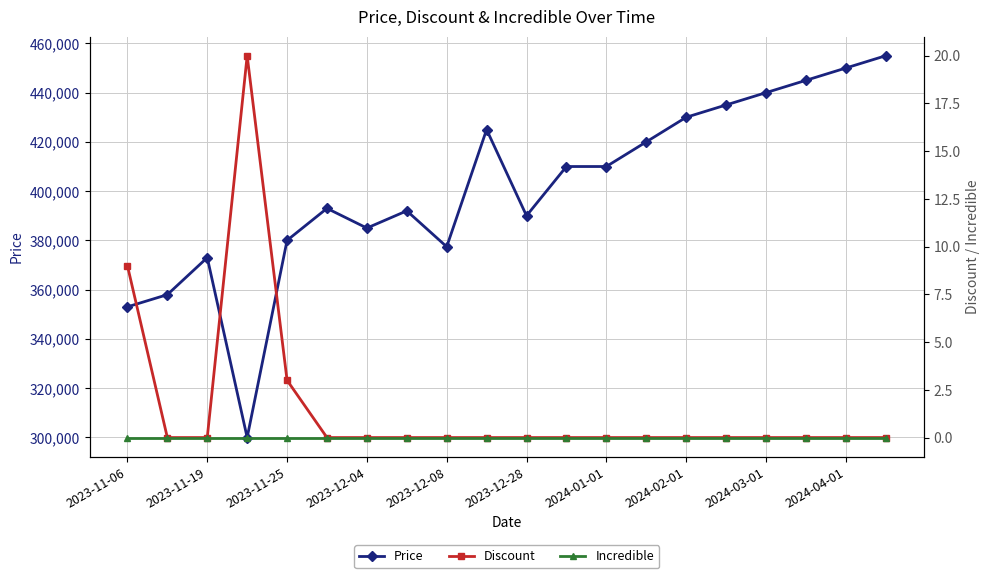

True or false: Price has a value of 195625 at 2023-12-28.

False